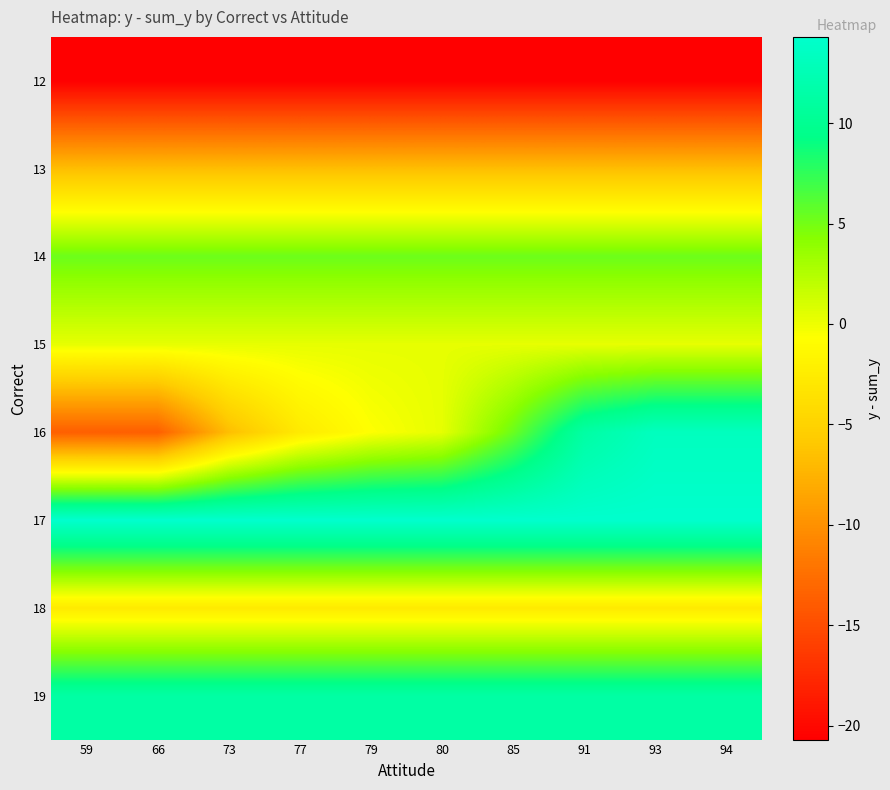

Count the number of categories in the chart.

10